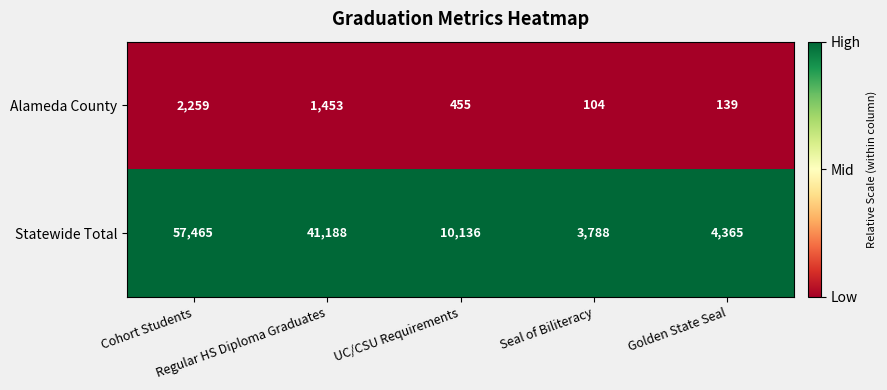

What is the sum of all Alameda County values?

4410